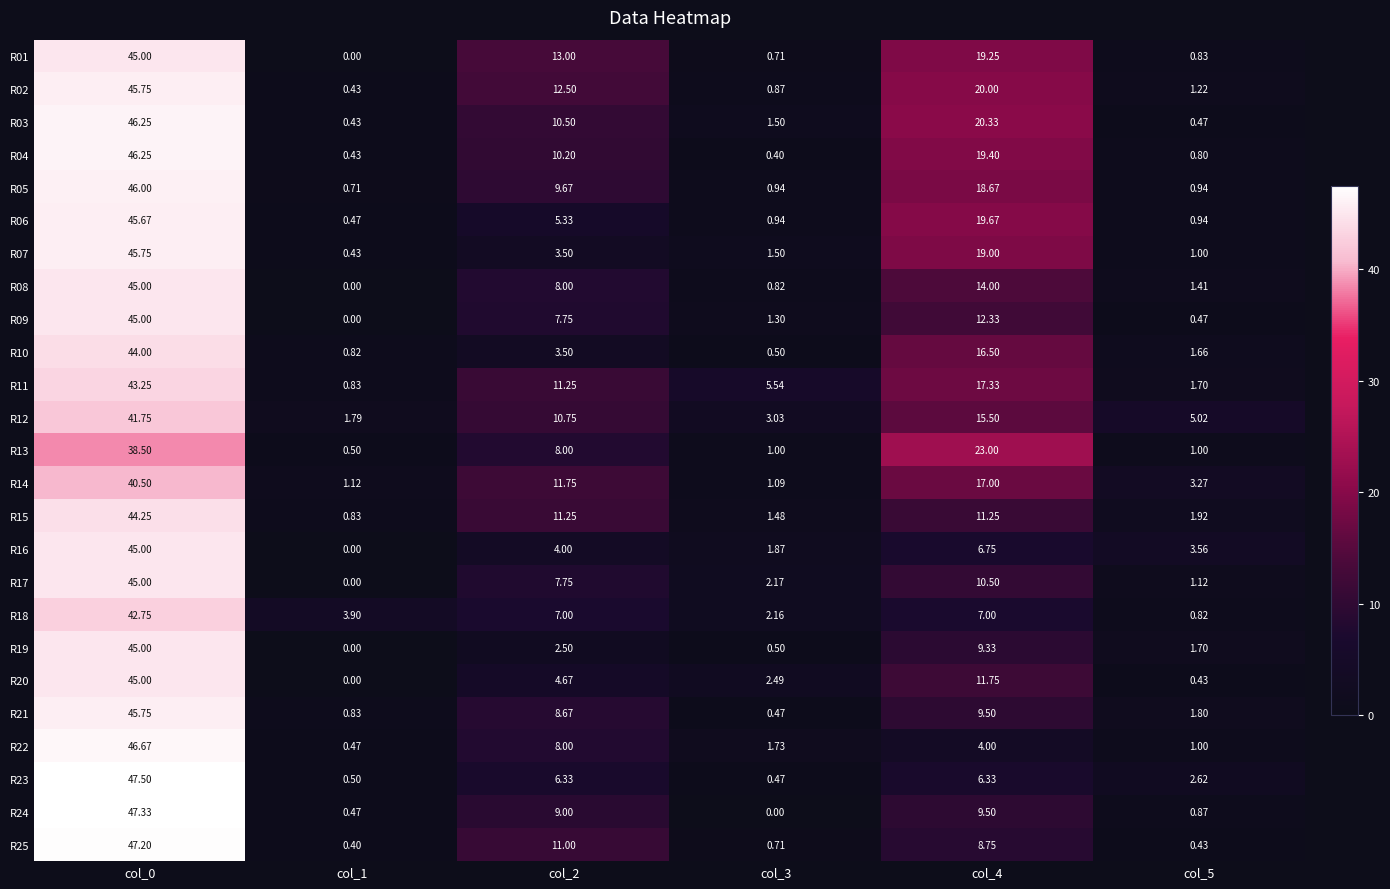

Is the value of R15 at col_2 greater than the value of R05 at col_1?

Yes